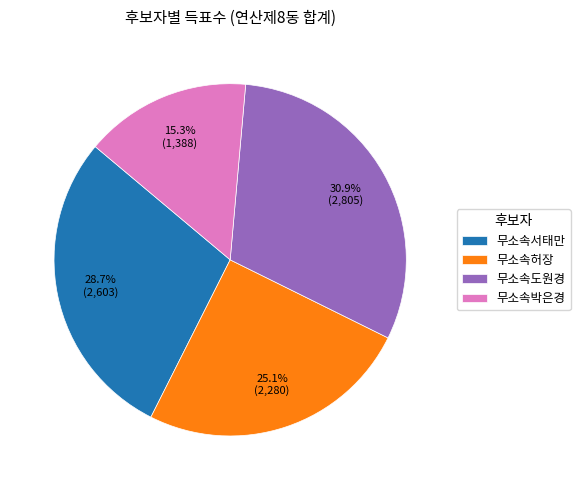

True or false: 무소속박은경 accounts for 15% of the total.

True